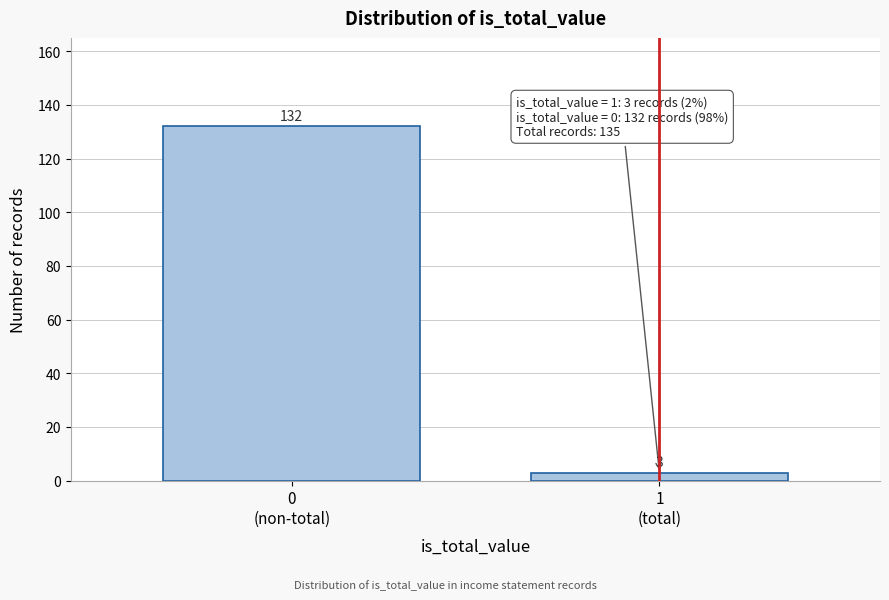

Reading right to left, what are all the values shown in this chart?

3	132